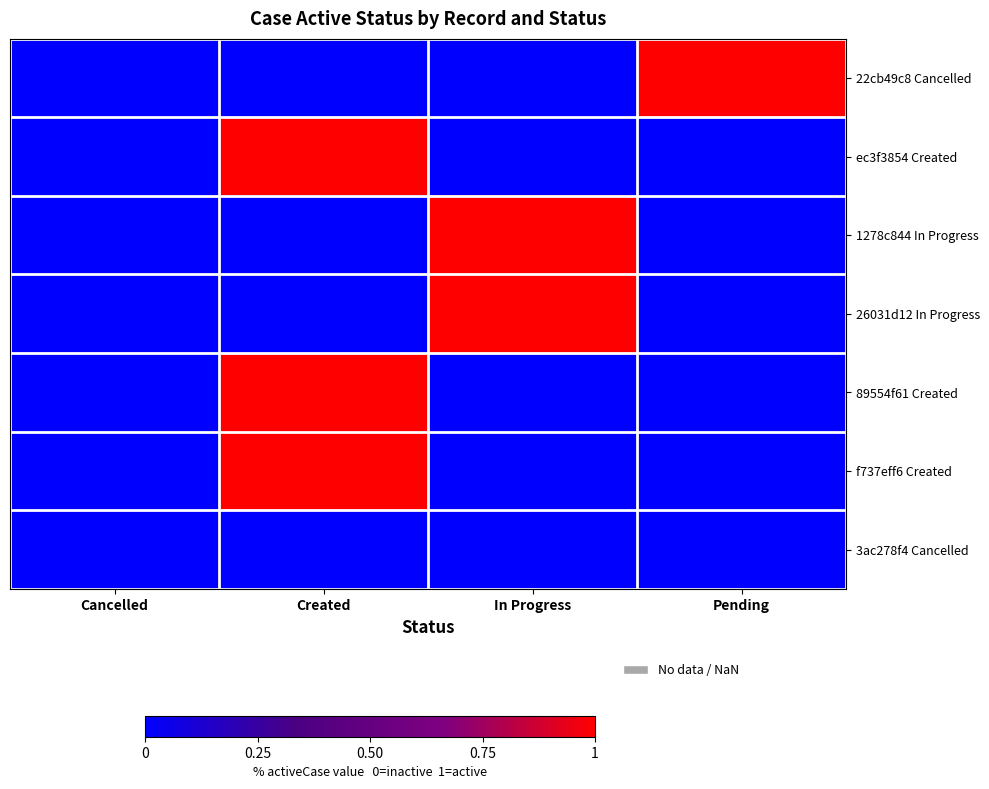

Reading left to right, transcribe all the data shown in this chart.

22cb49c8 Cancelled: Cancelled=0	Created=0	In Progress=0	Pending=1
ec3f3854 Created: Cancelled=0	Created=1	In Progress=0	Pending=0
1278c844 In Progress: Cancelled=0	Created=0	In Progress=1	Pending=0
26031d12 In Progress: Cancelled=0	Created=0	In Progress=1	Pending=0
89554f61 Created: Cancelled=0	Created=1	In Progress=0	Pending=0
f737eff6 Created: Cancelled=0	Created=1	In Progress=0	Pending=0
3ac278f4 Cancelled: Cancelled=0	Created=0	In Progress=0	Pending=0